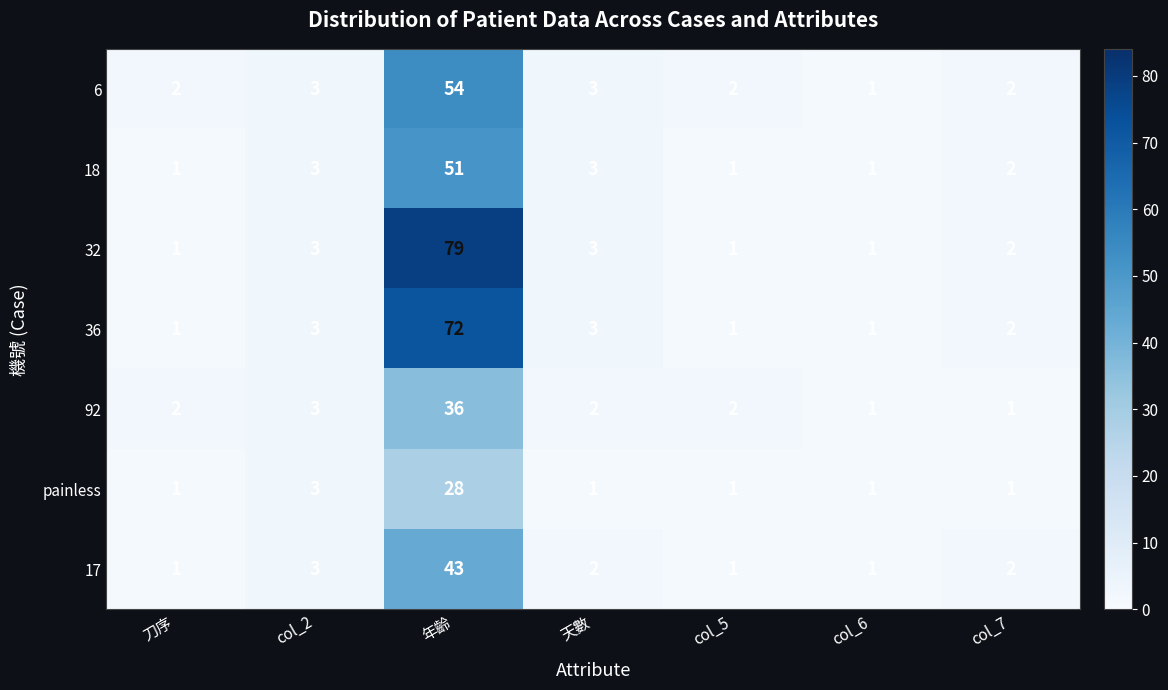

Count the number of categories in the chart.

7